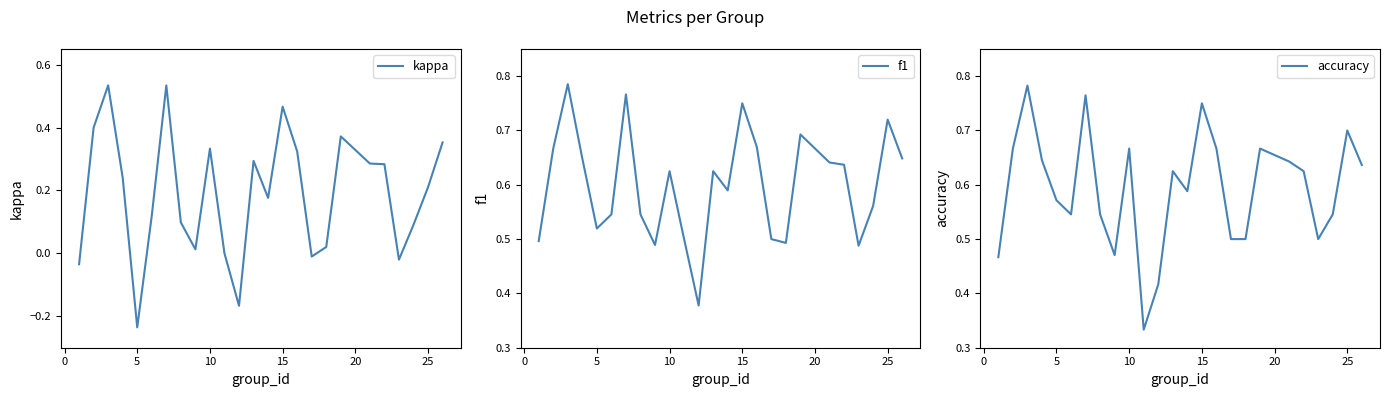

Where is the first local minimum for kappa?

5